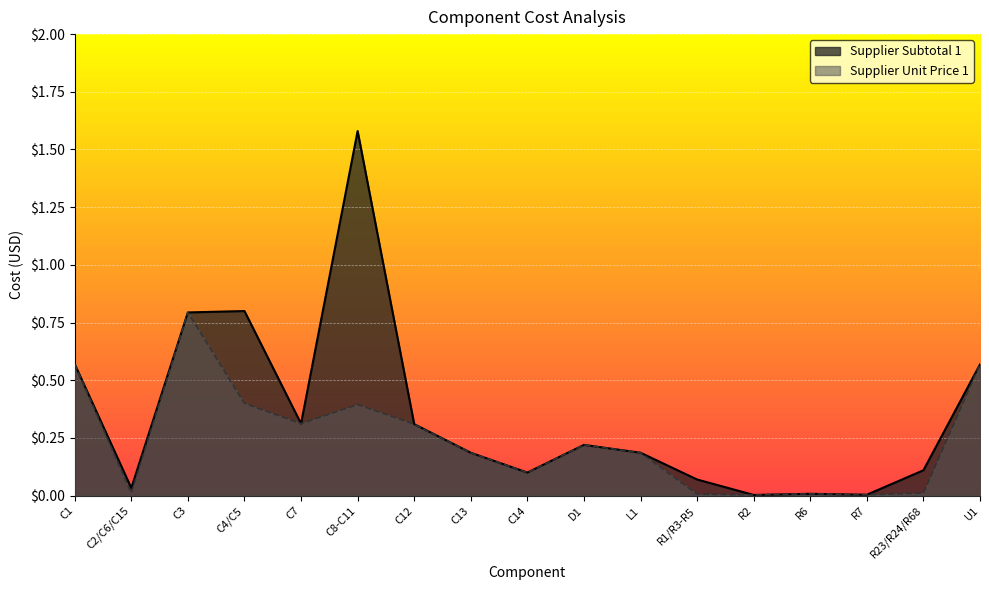

Rank the series by their average value, from highest to lowest.

Supplier Subtotal 1, Supplier Unit Price 1